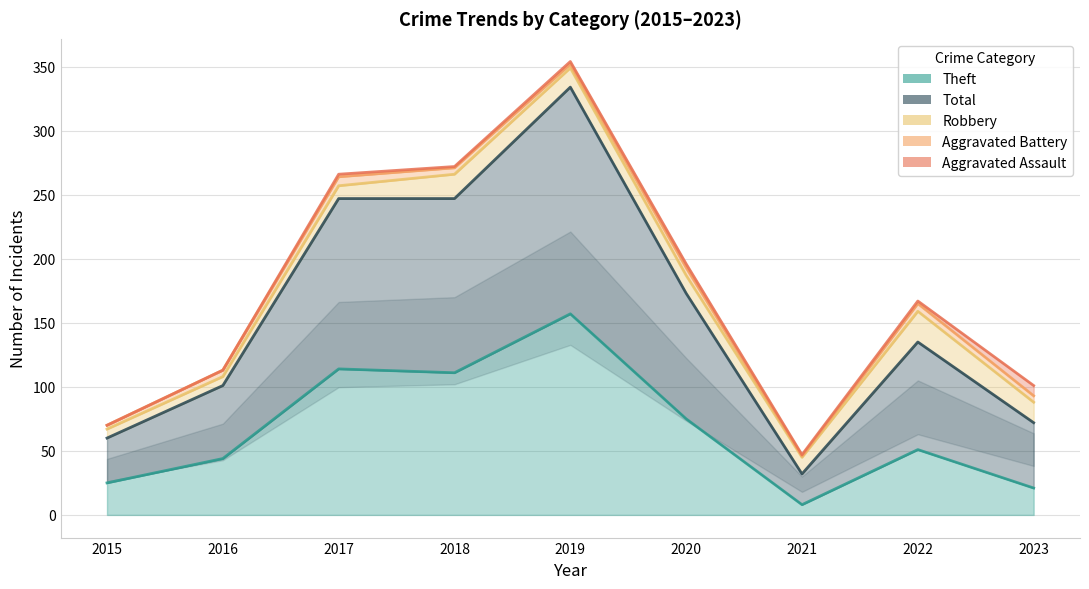

True or false: Total and Aggravated Battery cross at least once.

False